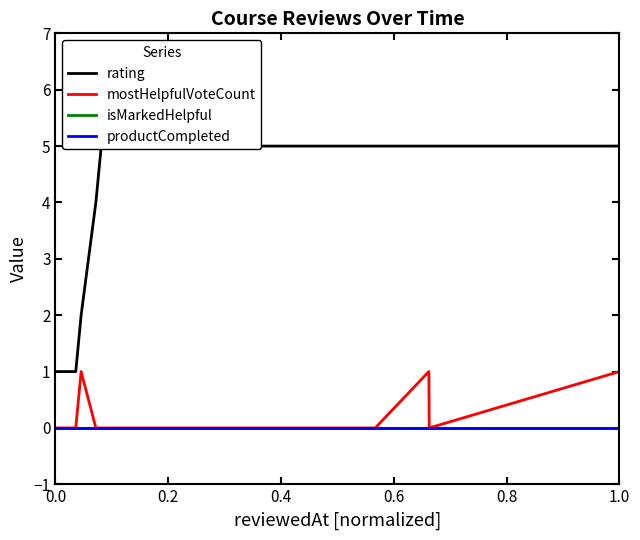

True or false: isMarkedHelpful and productCompleted intersect in this chart.

False